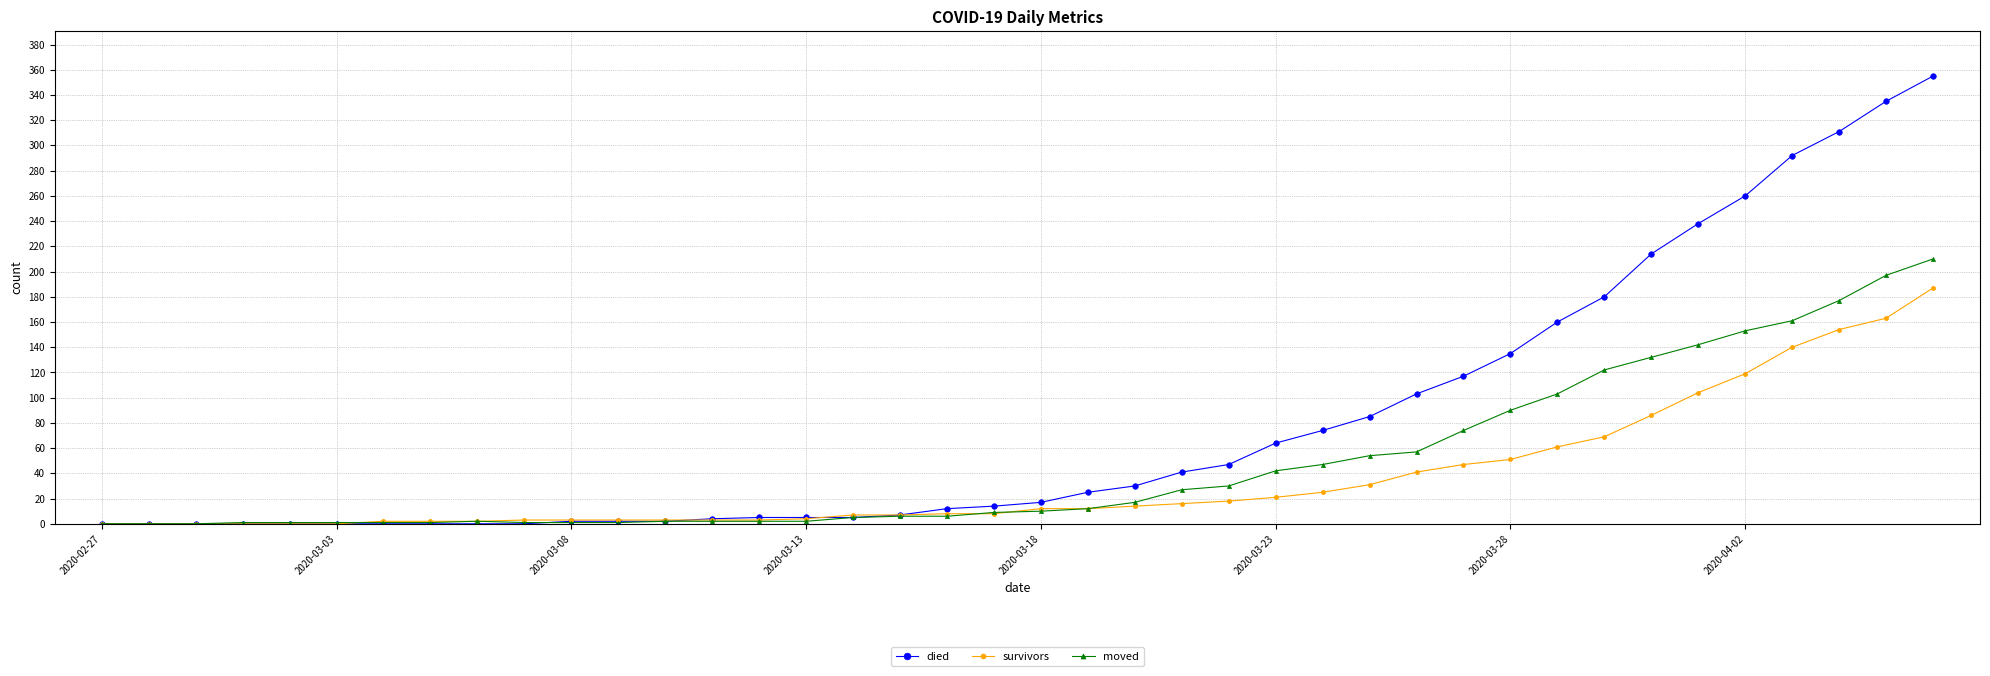

Rank the series by their maximum value, from lowest to highest.

survivors, moved, died